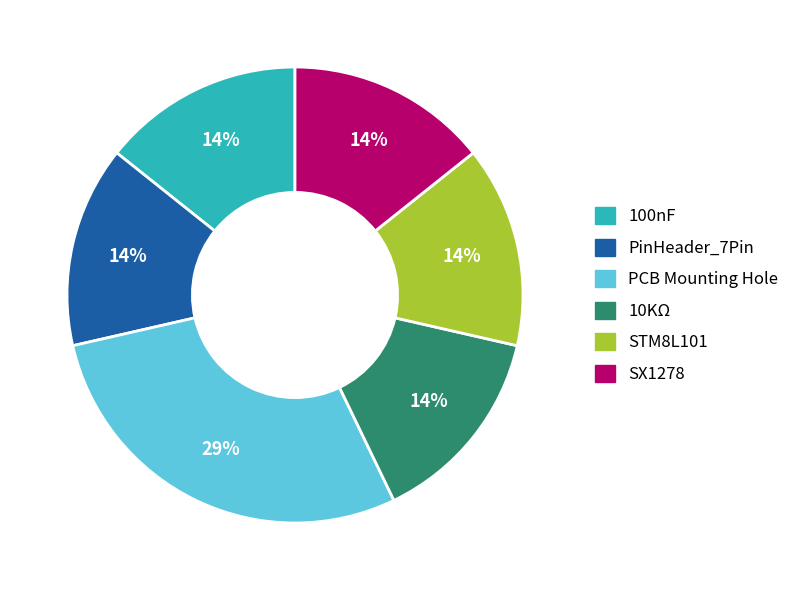

To the nearest percent, what portion does 10KΩ represent?

14%